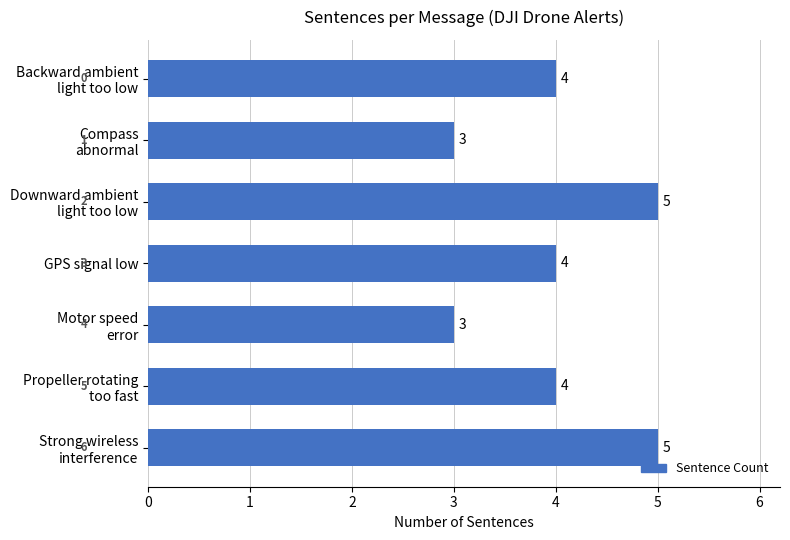

What is the value of the 3rd bar from the top?

5